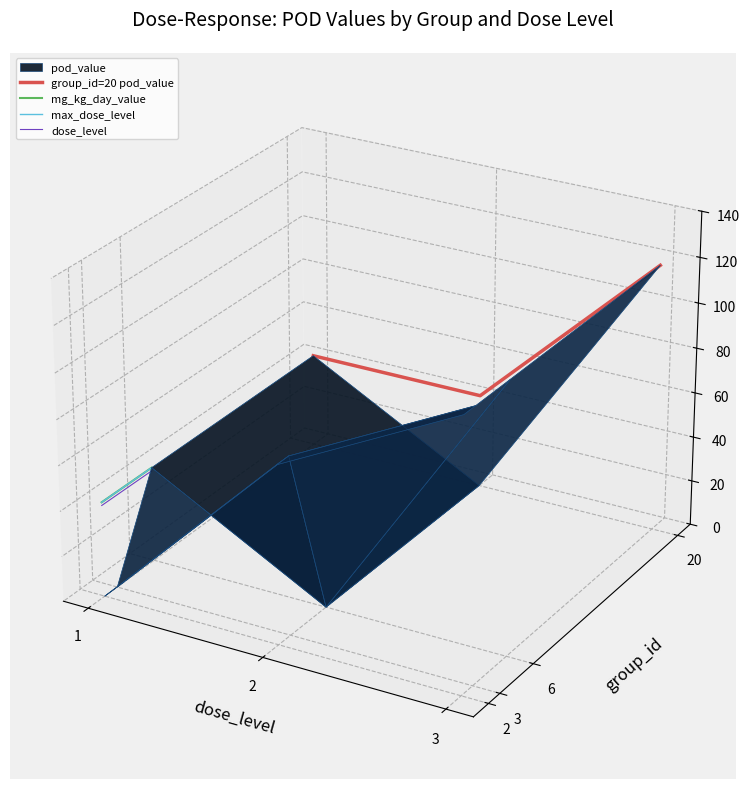

Between 2 and 3, which is larger?

3